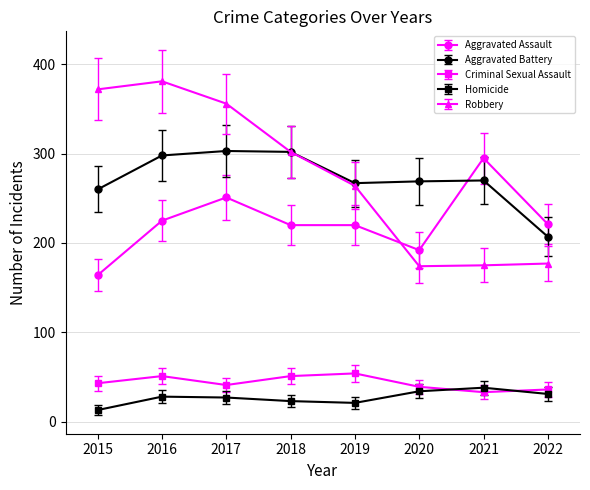

What is the approximate value of Homicide at 2022?

31